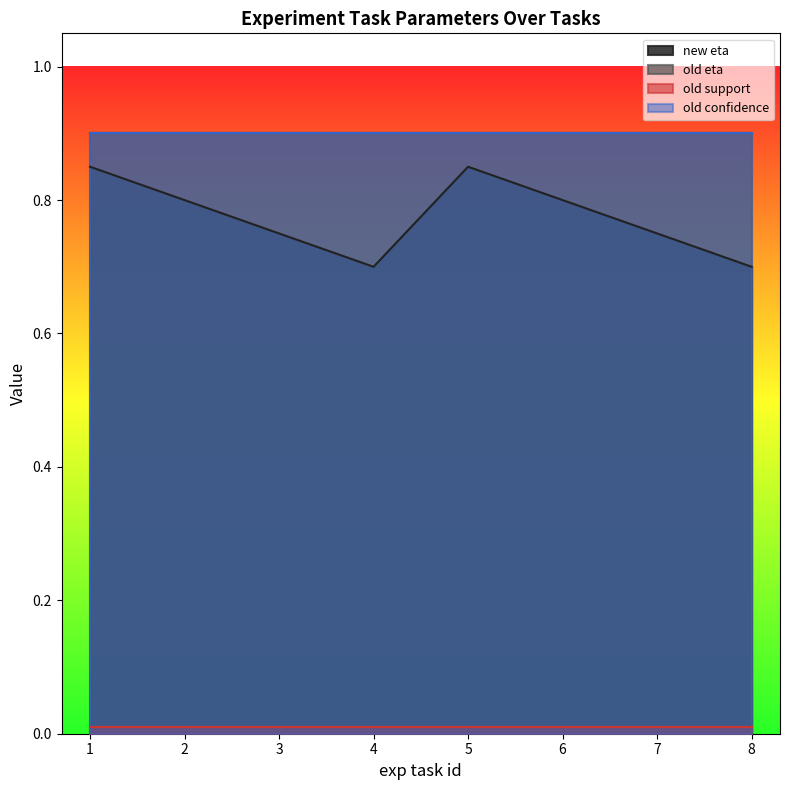

Where is old eta nearest to the value 0?

1